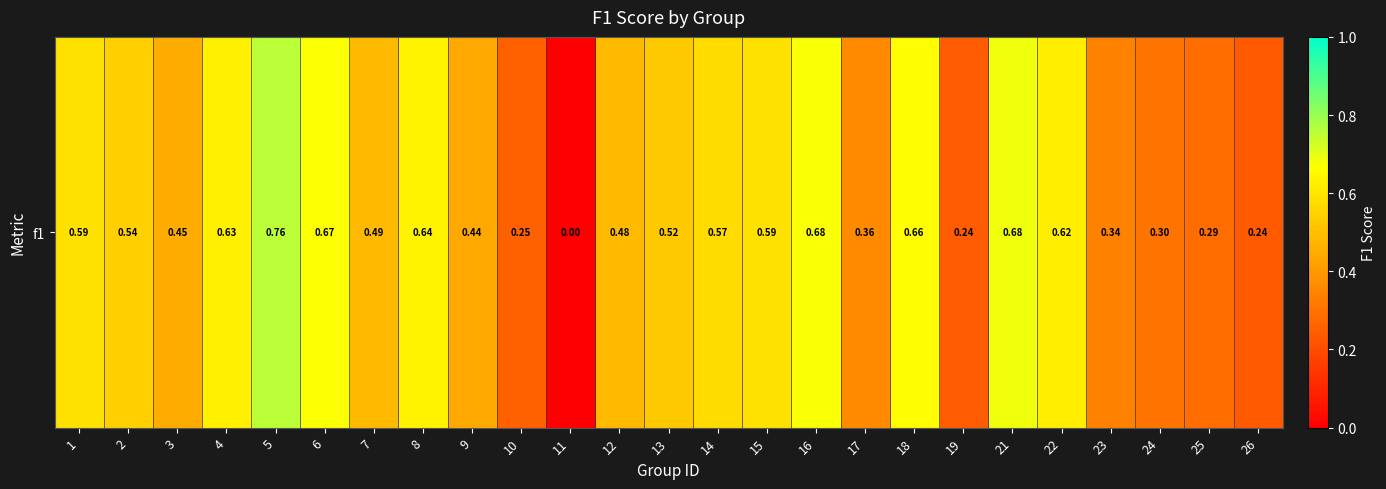

How many values are above zero?

24